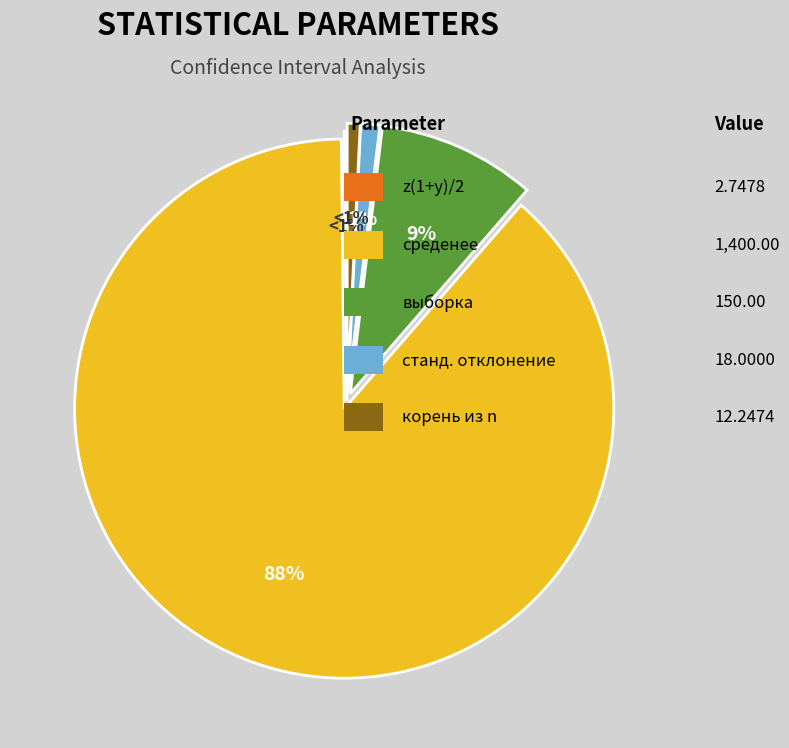

Approximately how many times larger is the value at среденее compared to z(1+y)/2?

509.5